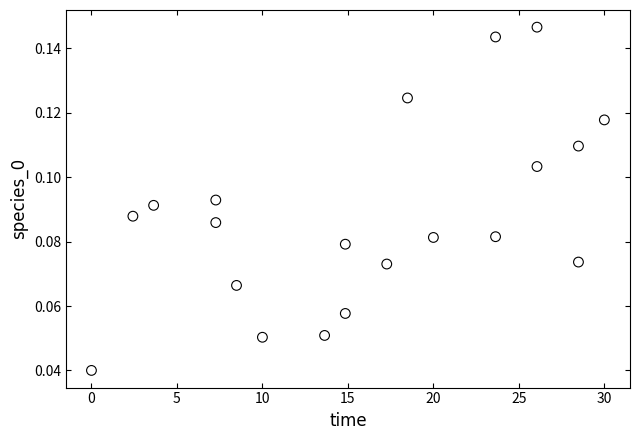

What is the range of X values (max minus min)?

30.0